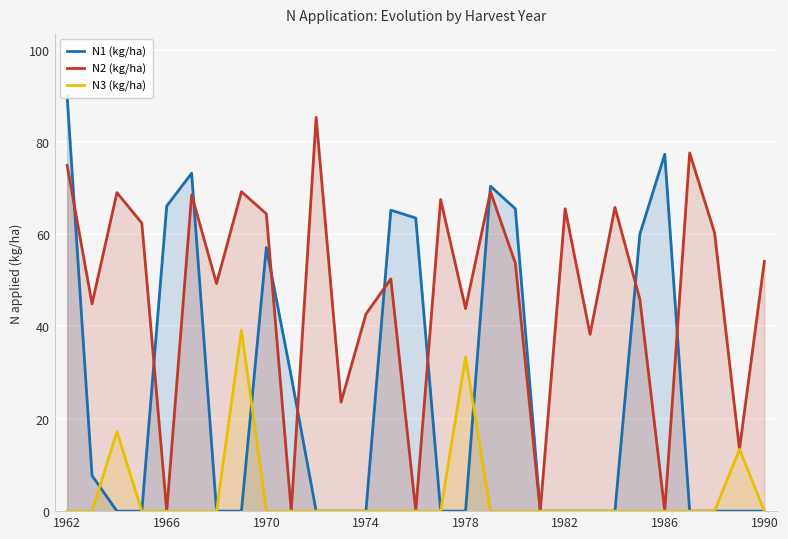

How many intersections are there between N1 (kg/ha) and N3 (kg/ha)?

3